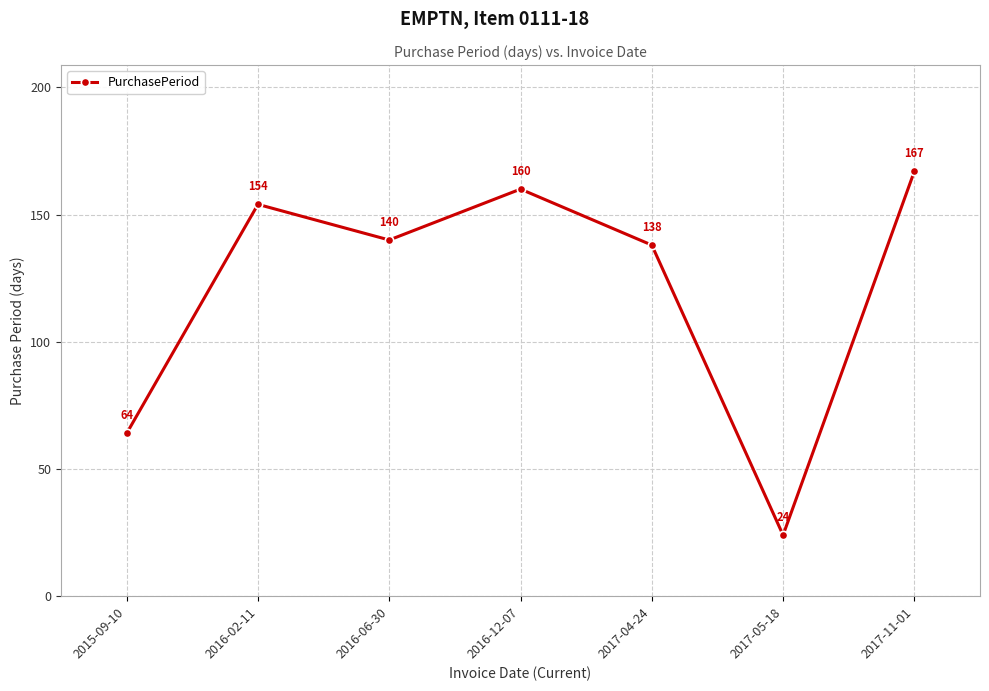

What is the change in value from 2016-02-11 to 2016-06-30?

-14